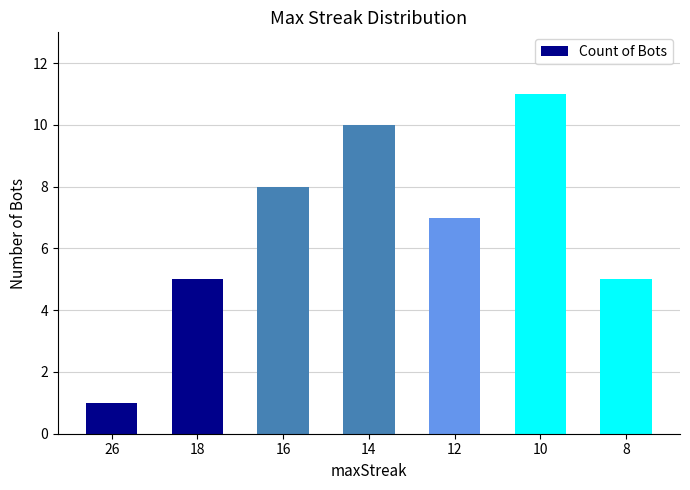

What is the change in value from 10 to 8?

-6